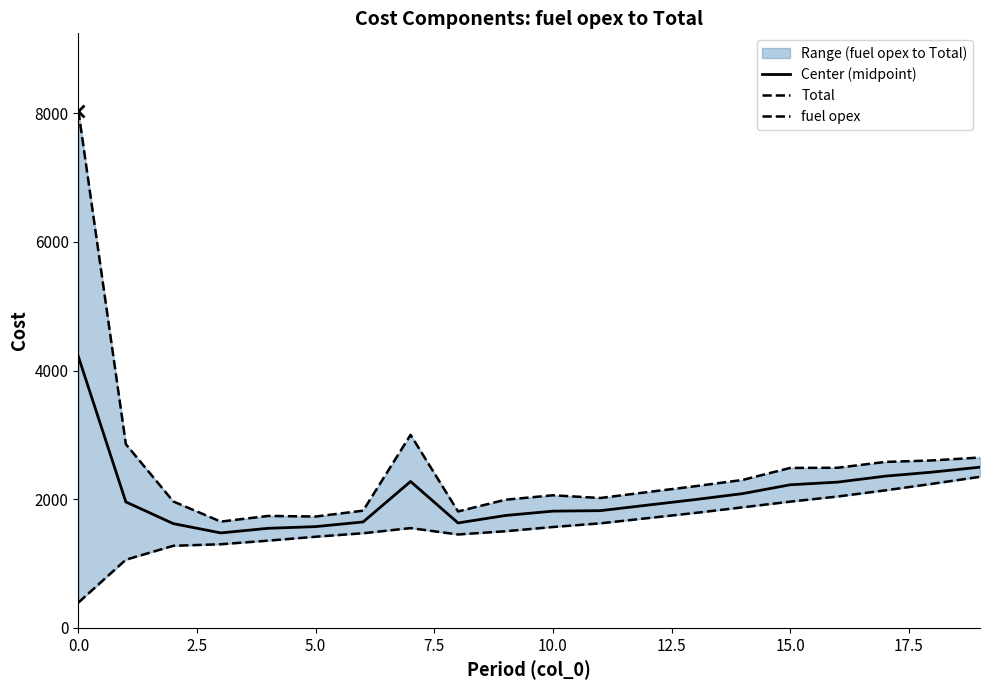

What is the maximum value for Center (midpoint)?

4214.5